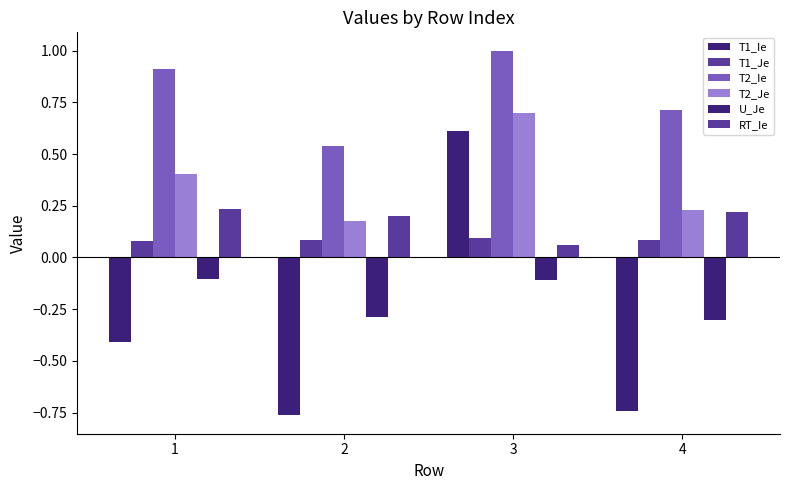

Are the bars horizontal?

No